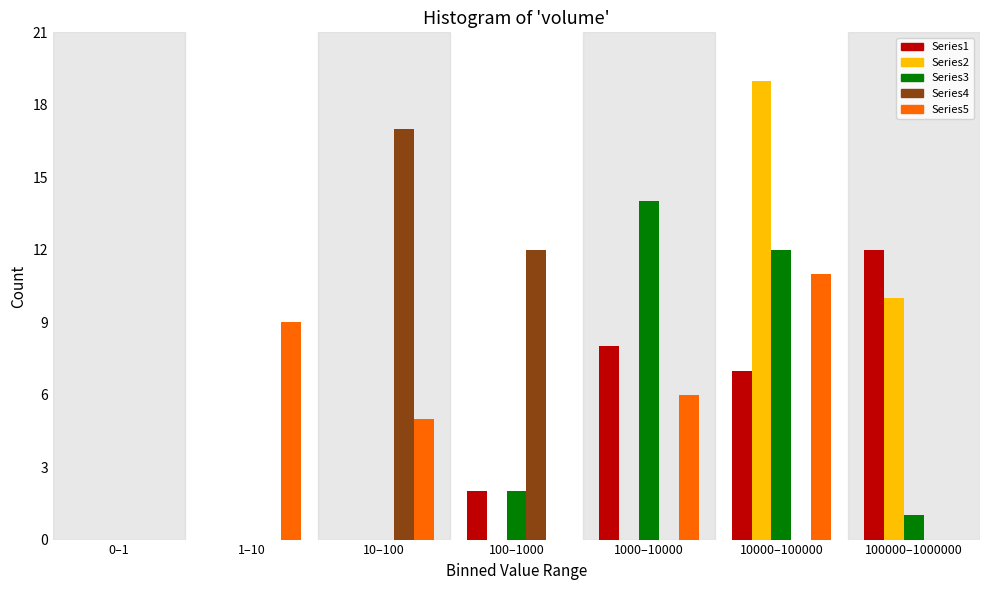

Which series changed the most between 0–1 and 100–1000?

Series4